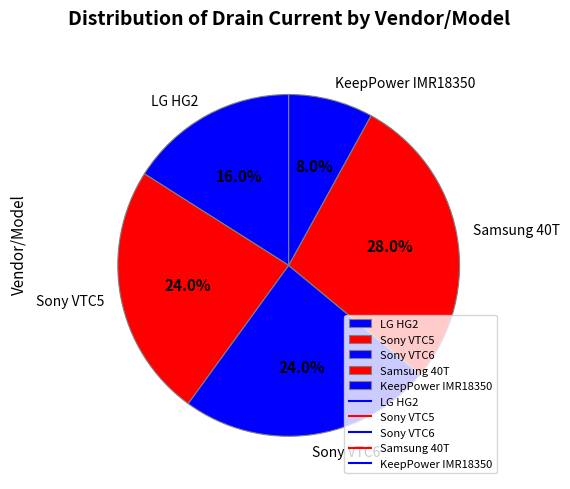

Is KeepPower IMR18350 the majority of the pie?

No